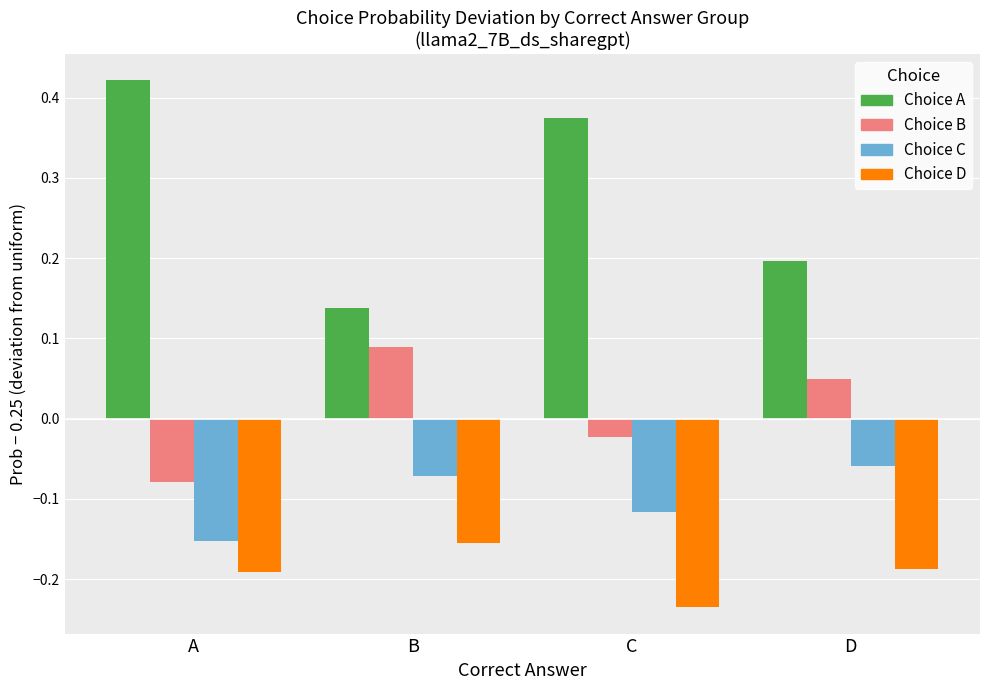

How many bars are there in each group?

4